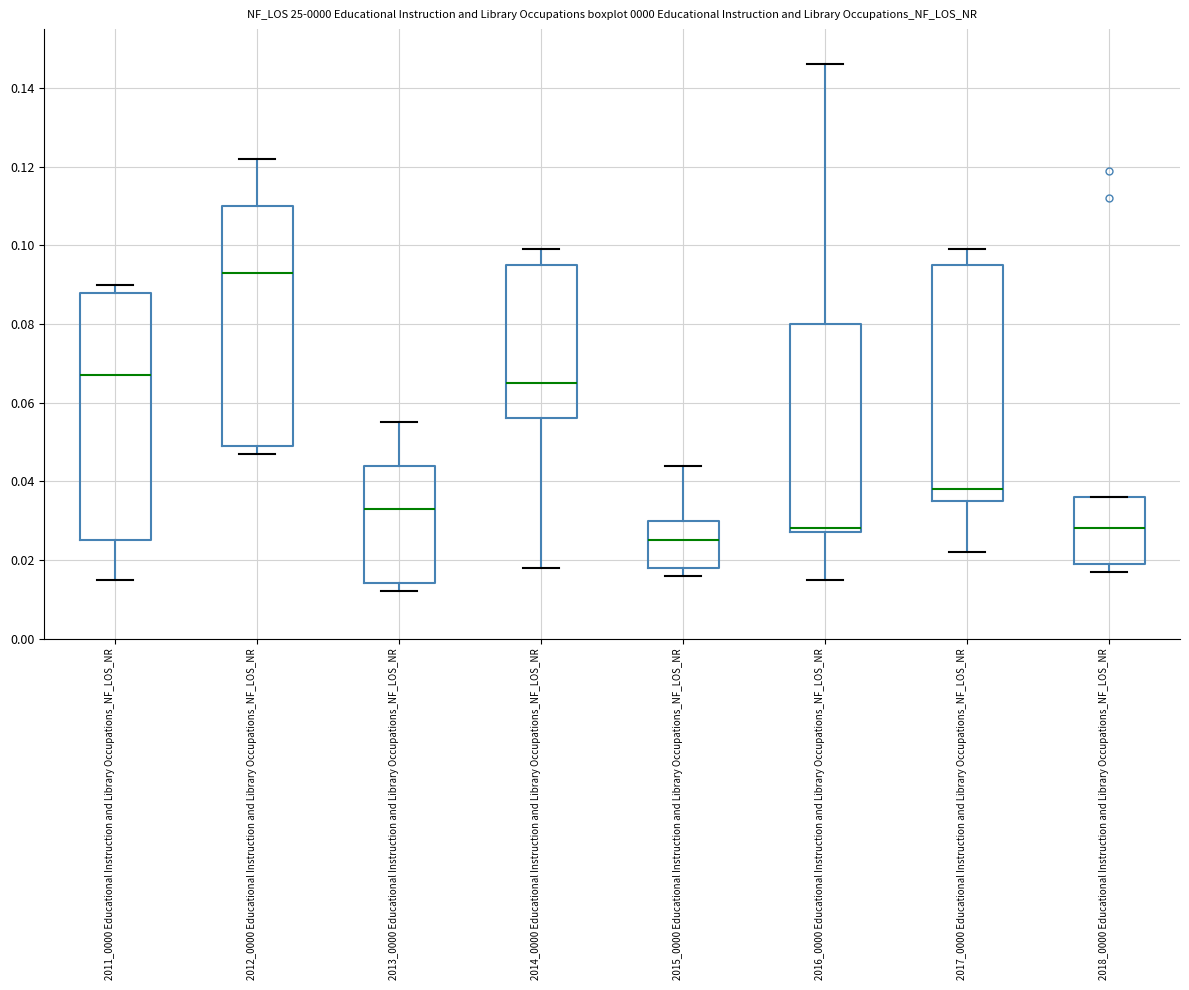

Comparing the boxes themselves (not the whiskers), which one is the tallest?

2011_0000 Educational Instruction and Library Occupations_NF_LOS_NR